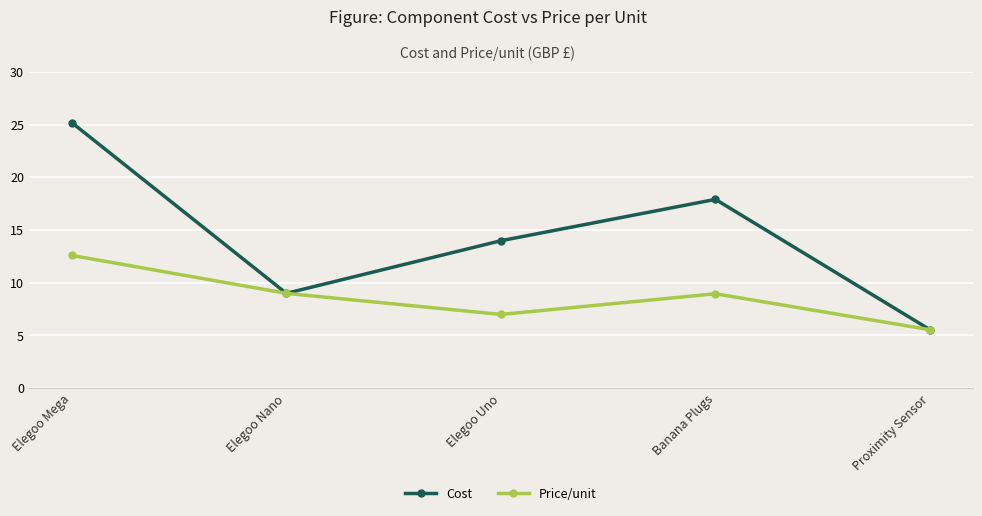

Is it true that Price/unit equals 18.4 at Elegoo Mega?

False